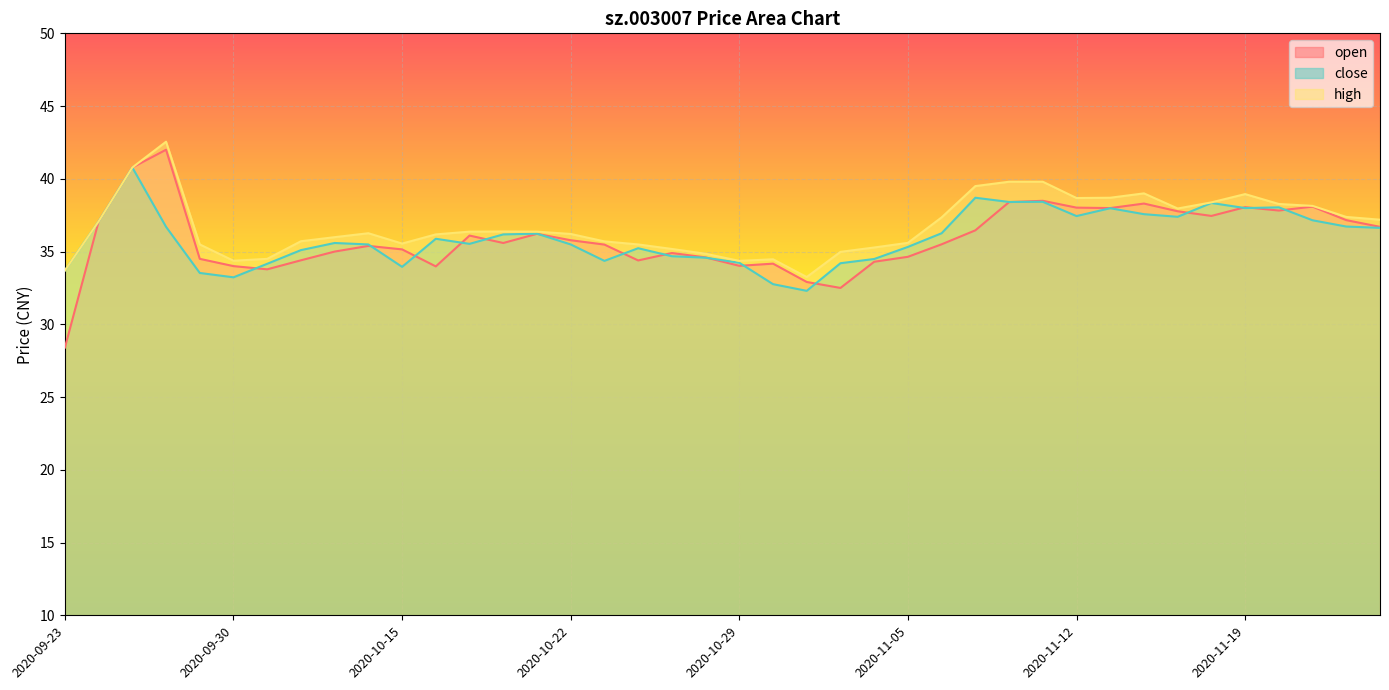

What is the difference between the second highest and second lowest values in the high series?

7.1